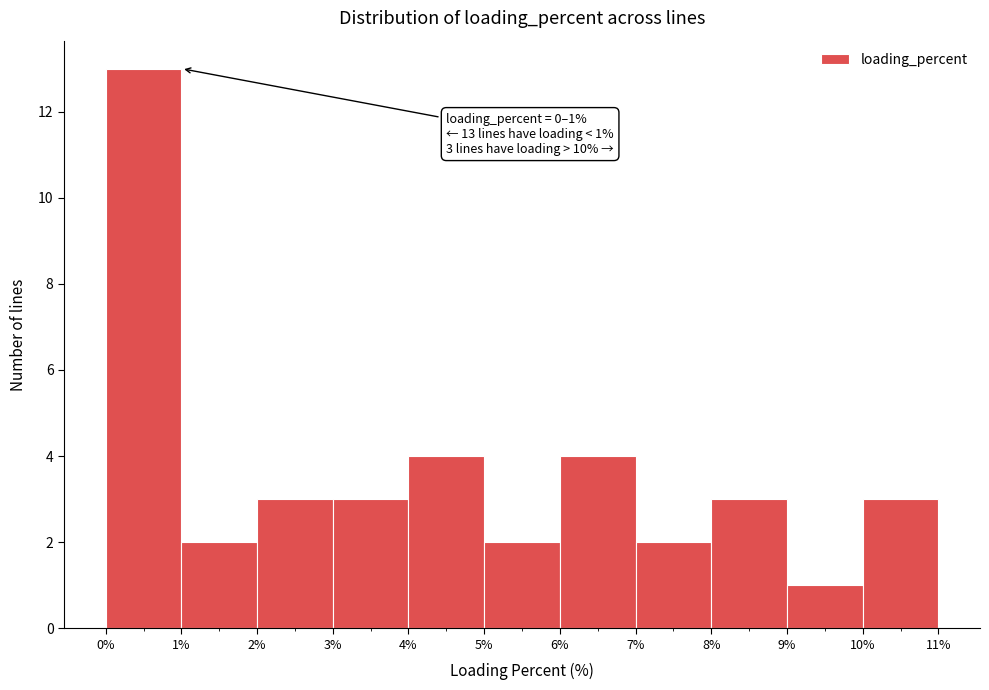

Which range on the x-axis has the tallest bar?

0% to 1%